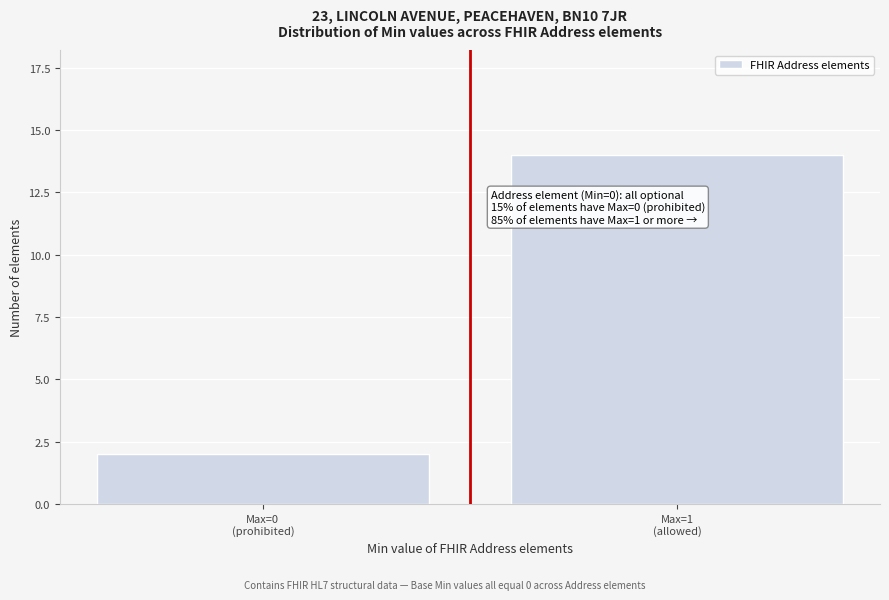

Reading left to right, list all the values displayed in this chart.

2	14